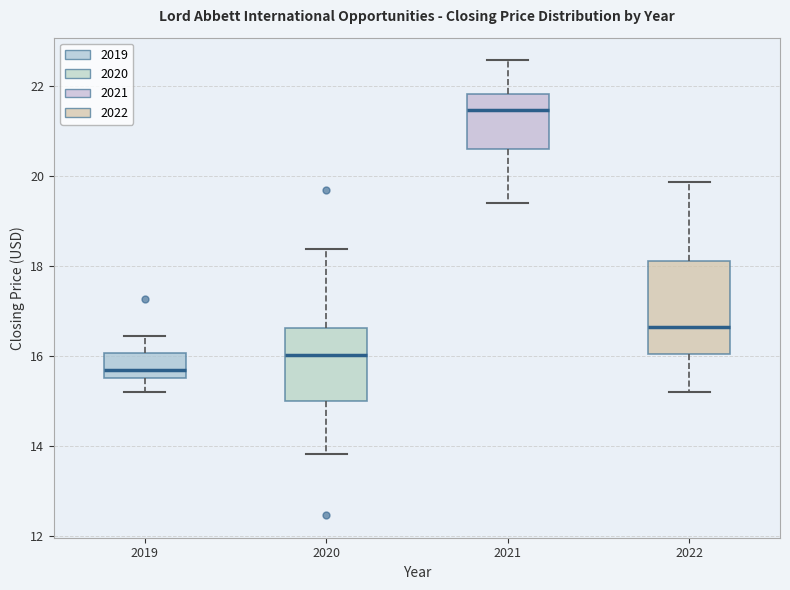

Where is the upper edge of the box at x = 2021 on the y-axis? The values are not printed on the chart, so give them approximately, as read against the axis.

21.8